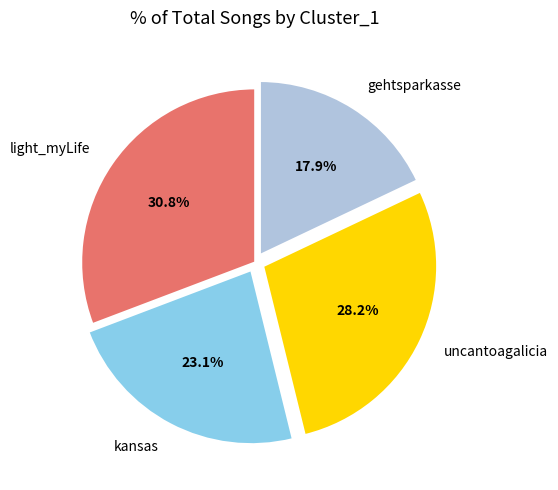

Combined, what portion of the pie is light_myLife and uncantoagalicia?

59.0%